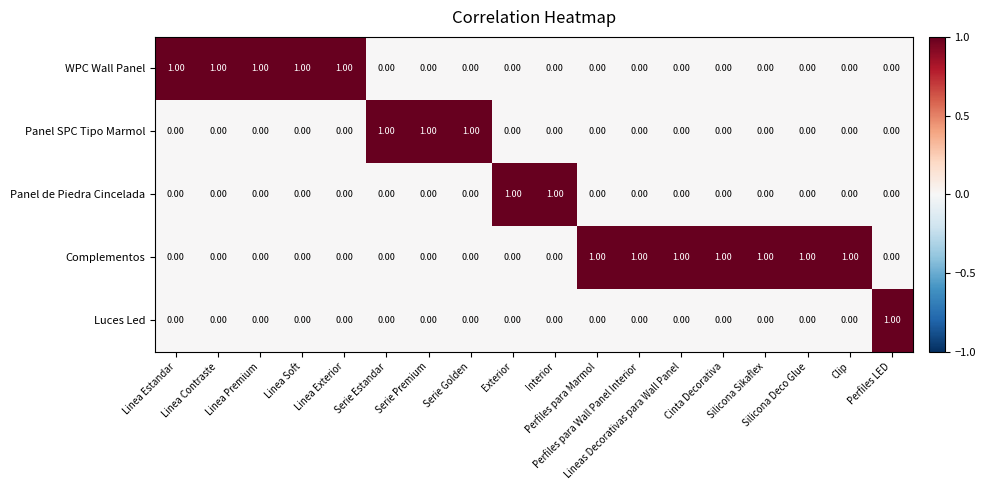

Which series has the largest total across all categories?

Complementos